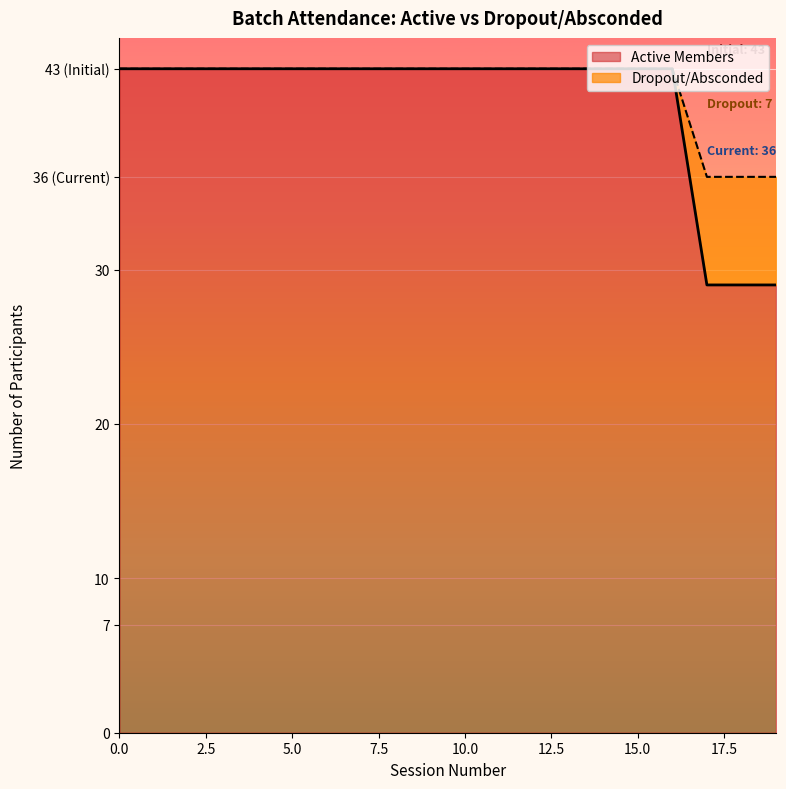

At which label does the data first exceed 36?

Initial Batch Size